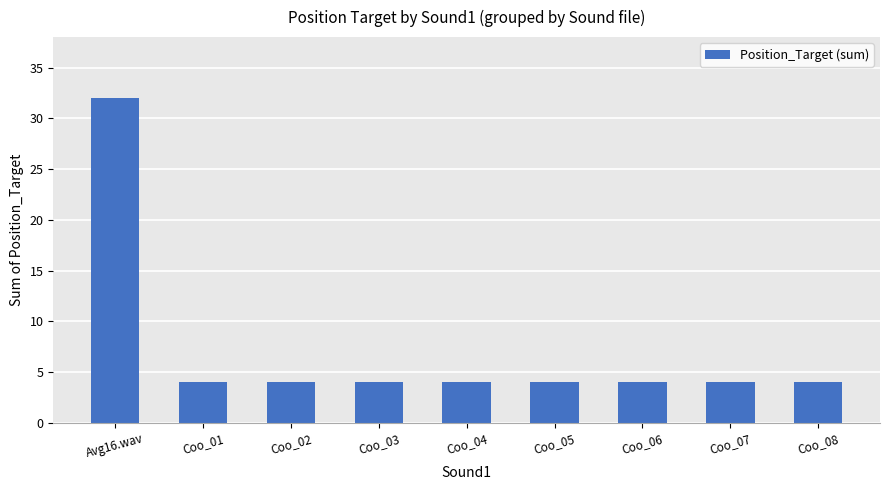

The chart shows a value of 4 at Coo_02. True or false?

True